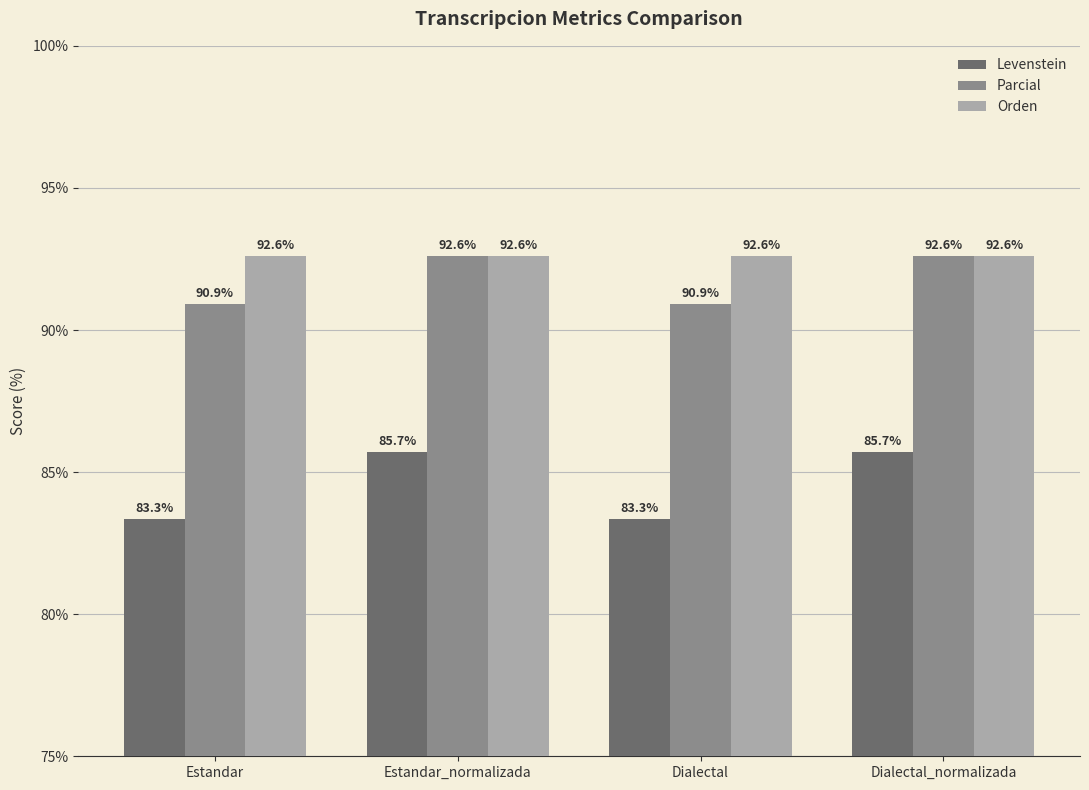

How many distinct data groups are displayed?

3